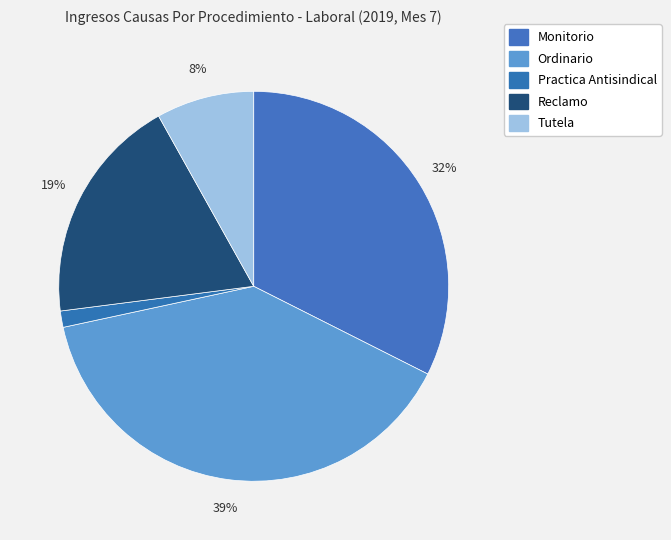

How many segments does this pie chart have?

5